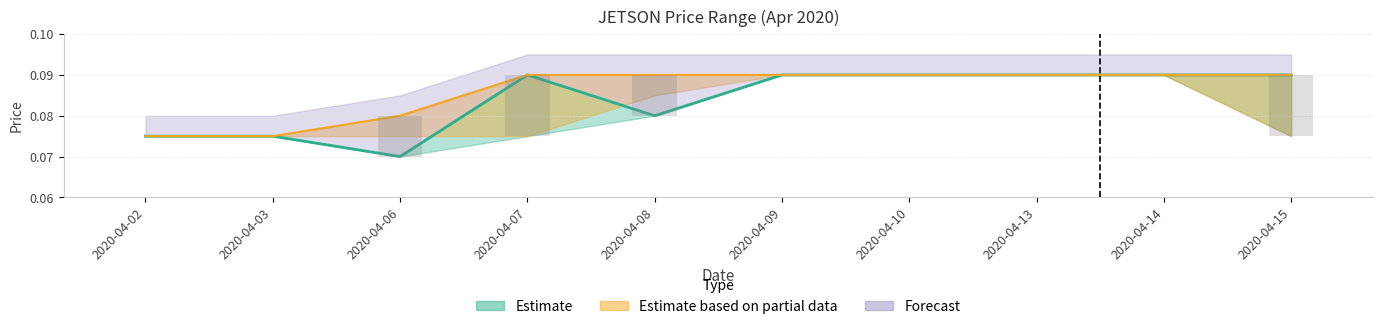

What is the greatest value displayed?

0.1